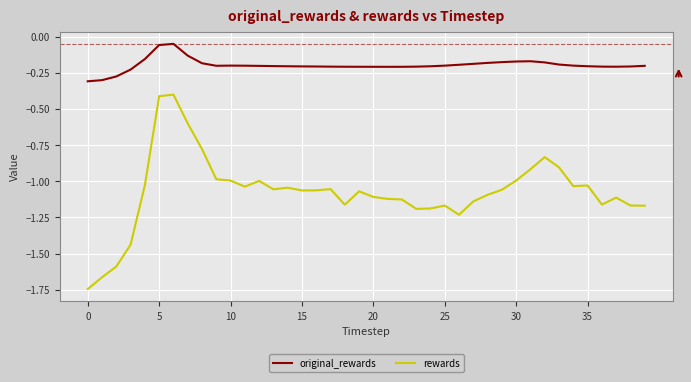

What is the sum of all original_rewards values?

-7.9